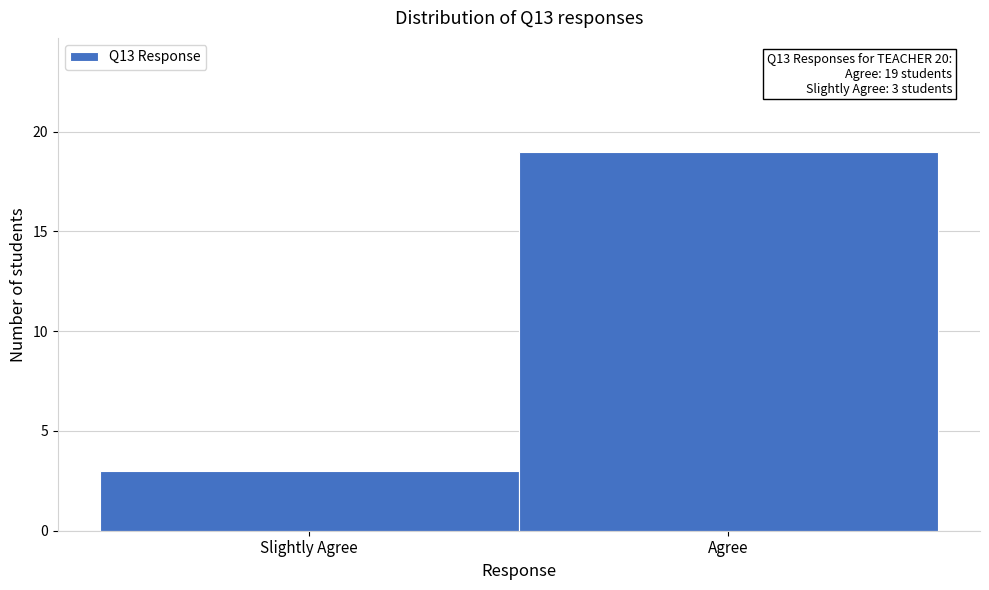

Reading left to right, extract all data points from this chart.

Slightly Agree=3	Agree=19